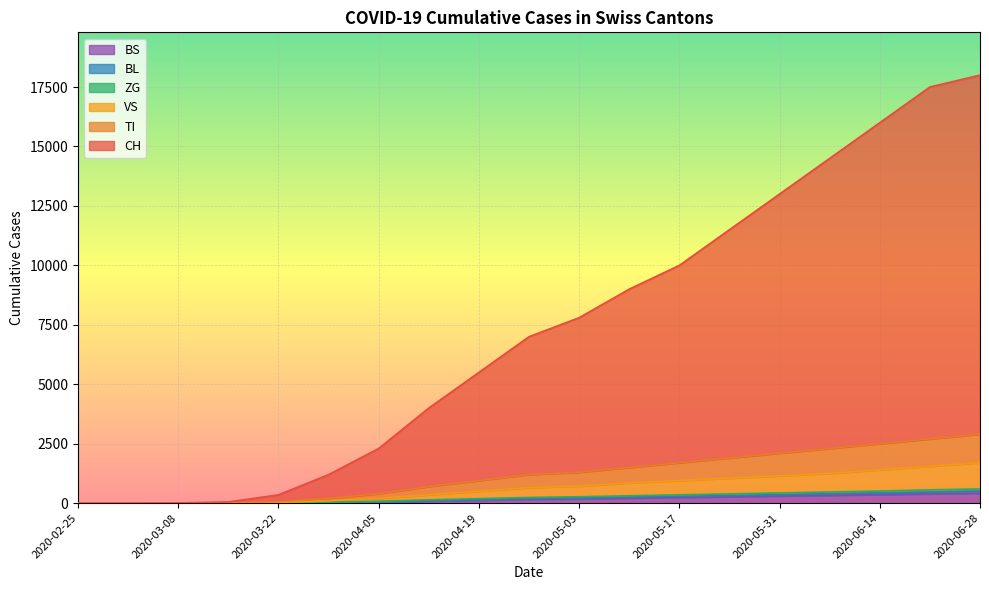

How many data points in CH are less than 7000?

9